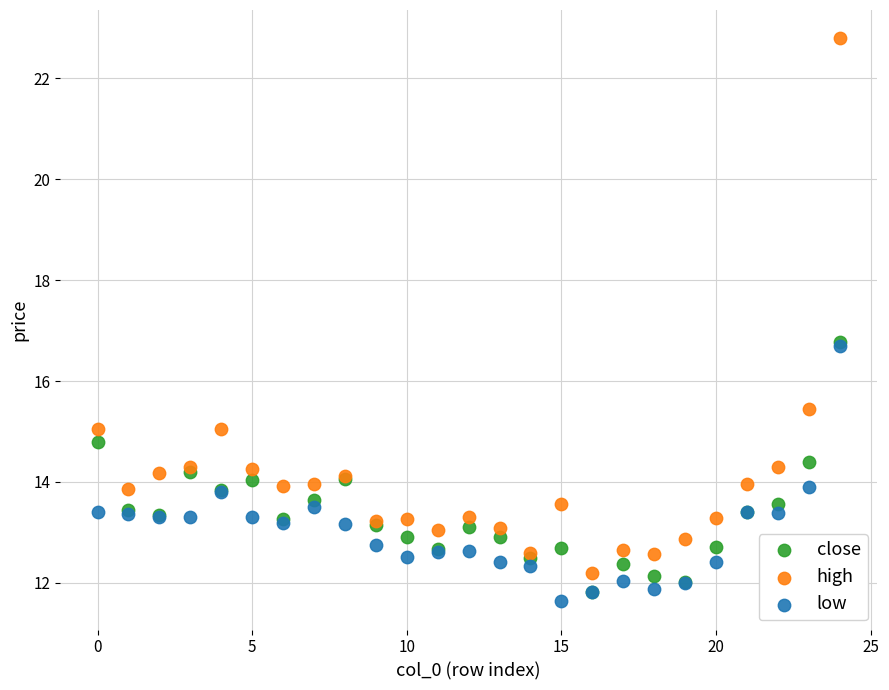

Which series reaches the minimum Y coordinate?

low